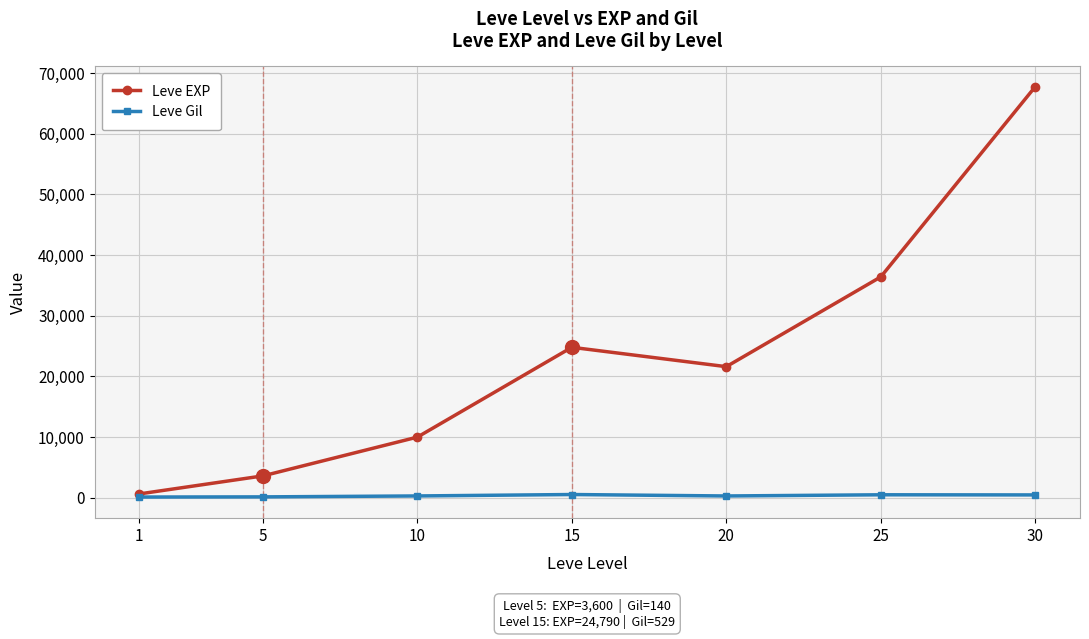

Where is Leve EXP nearest to the value 34180?

25